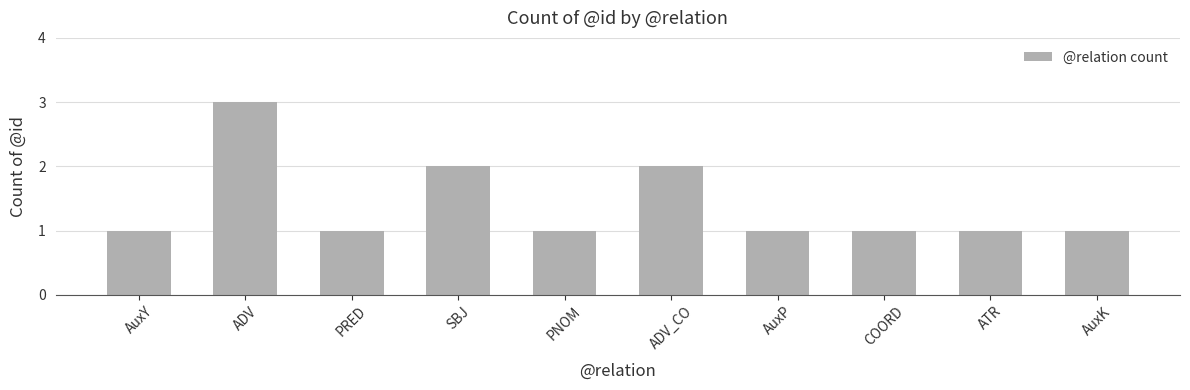

What is the ratio of the value at PRED to the value at AuxY?

1.0